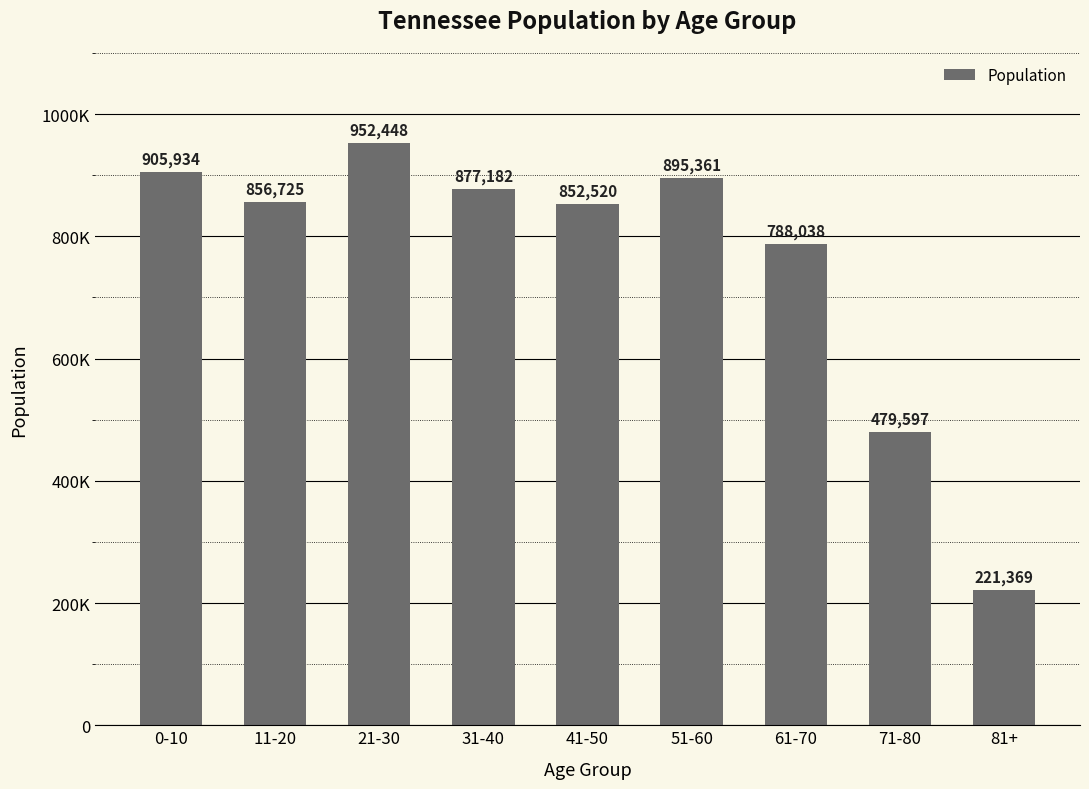

Are the bars horizontal?

No